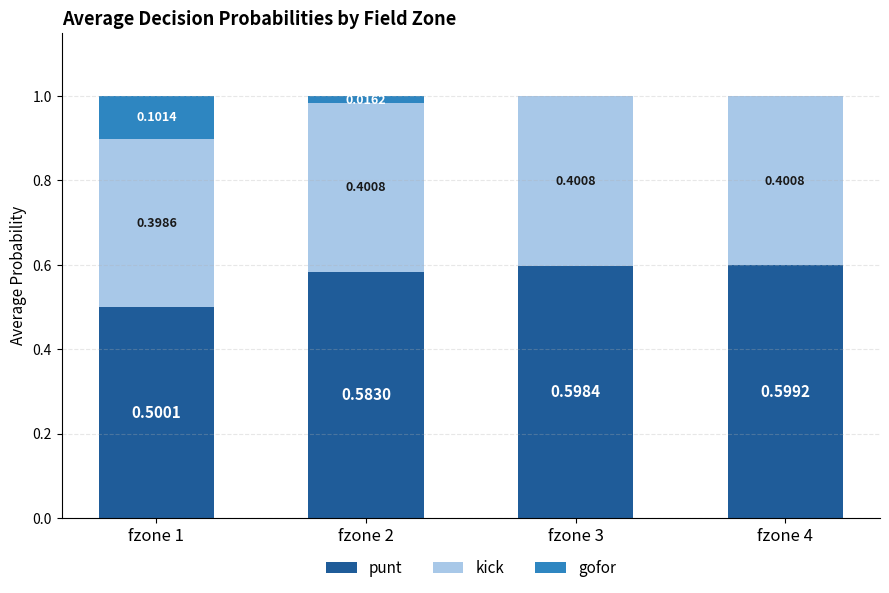

At which category is the sum across all series the highest?

fzone 1